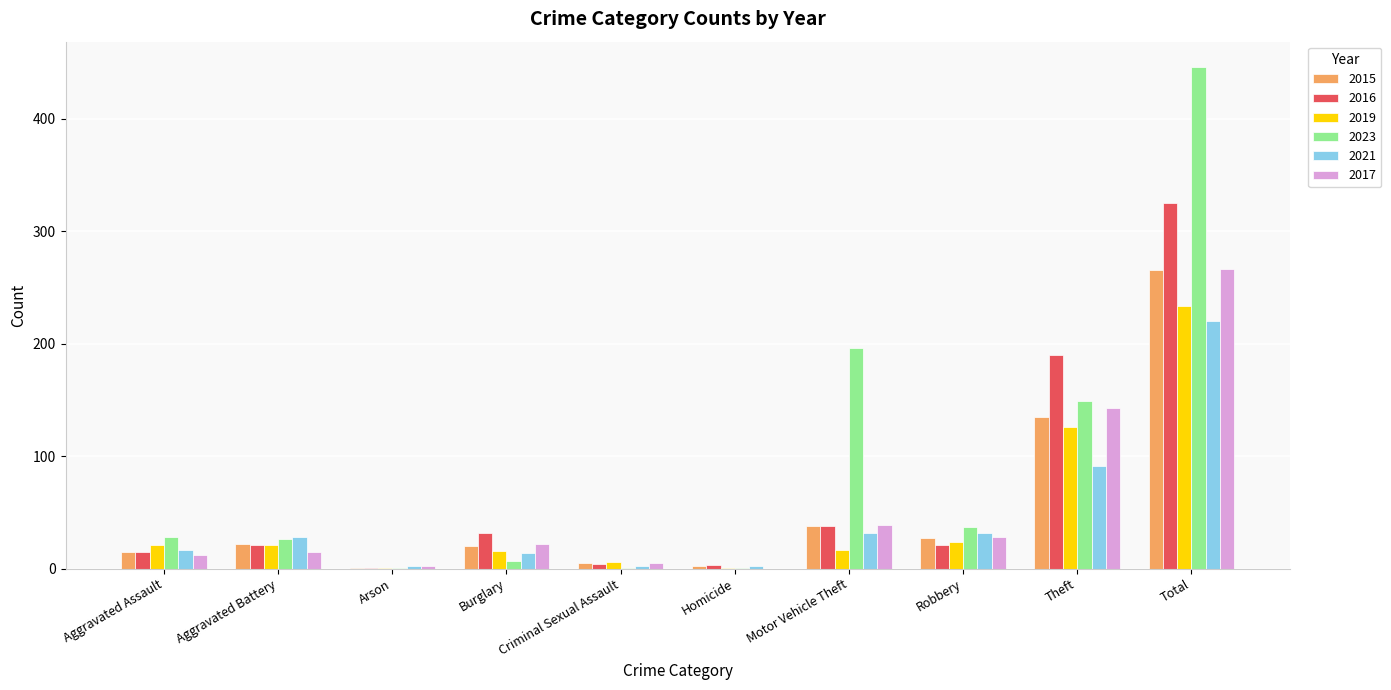

What is the total value across all series at Theft?

834